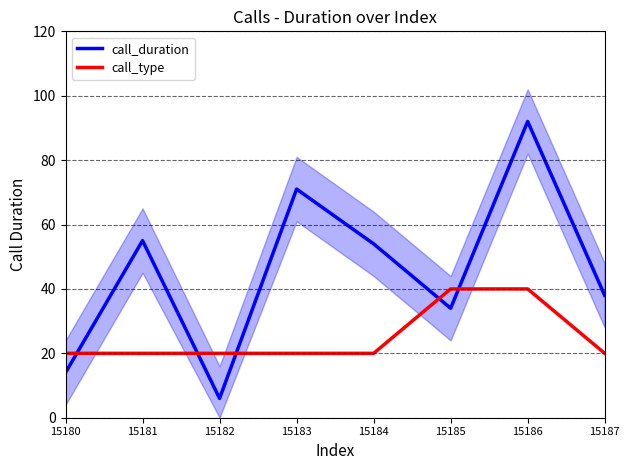

What is the value of the call_duration point at the 4th from the left?

71